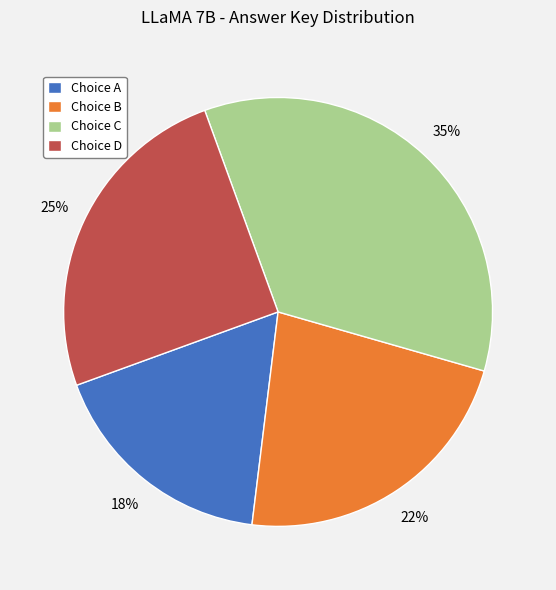

Is there a majority slice in this chart?

No